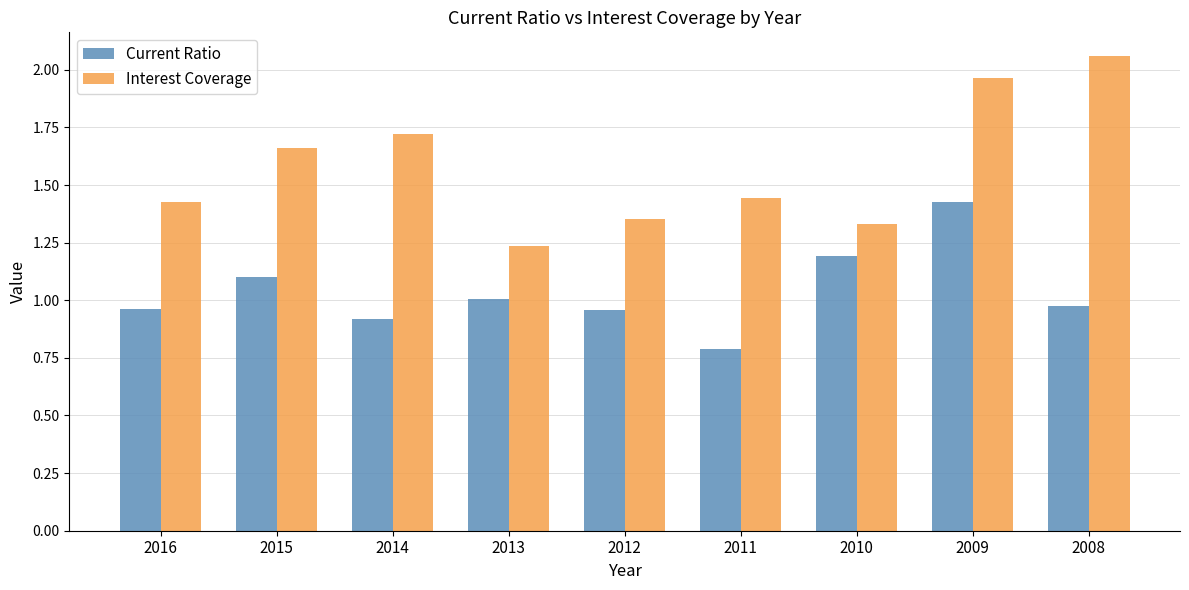

List the series in order of their peak value, highest first.

Interest Coverage, Current Ratio